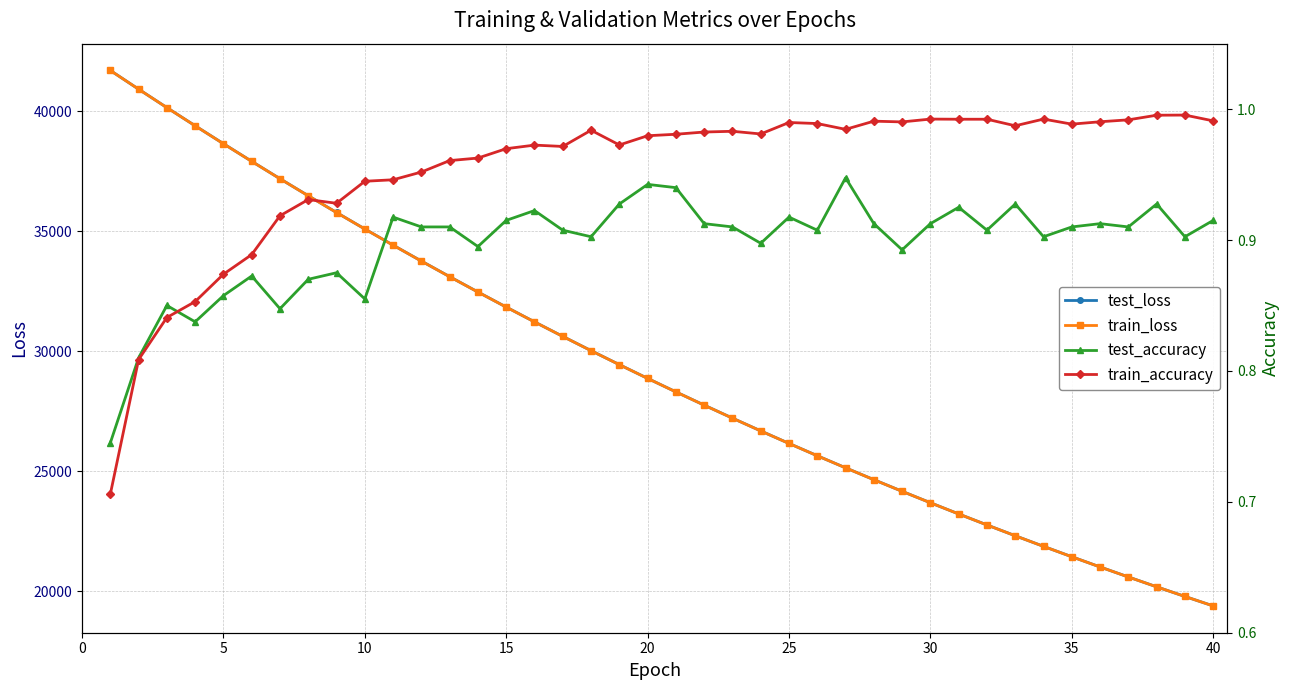

What is the minimum value shown in the chart?

0.7